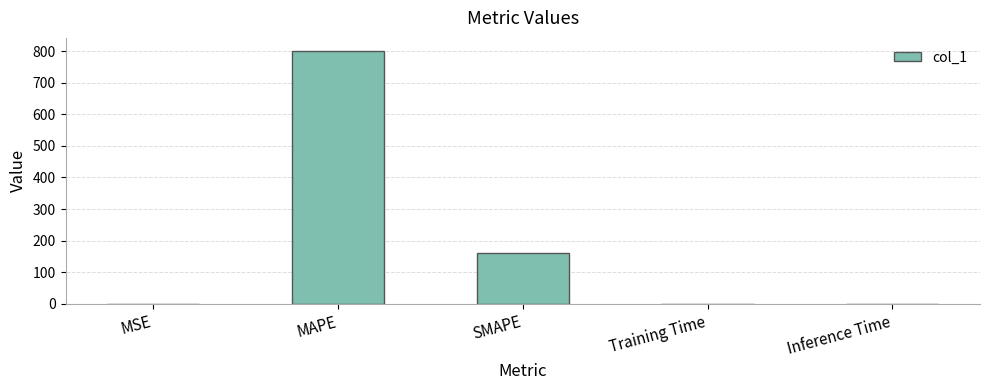

Which label corresponds to the largest value in the chart?

MAPE